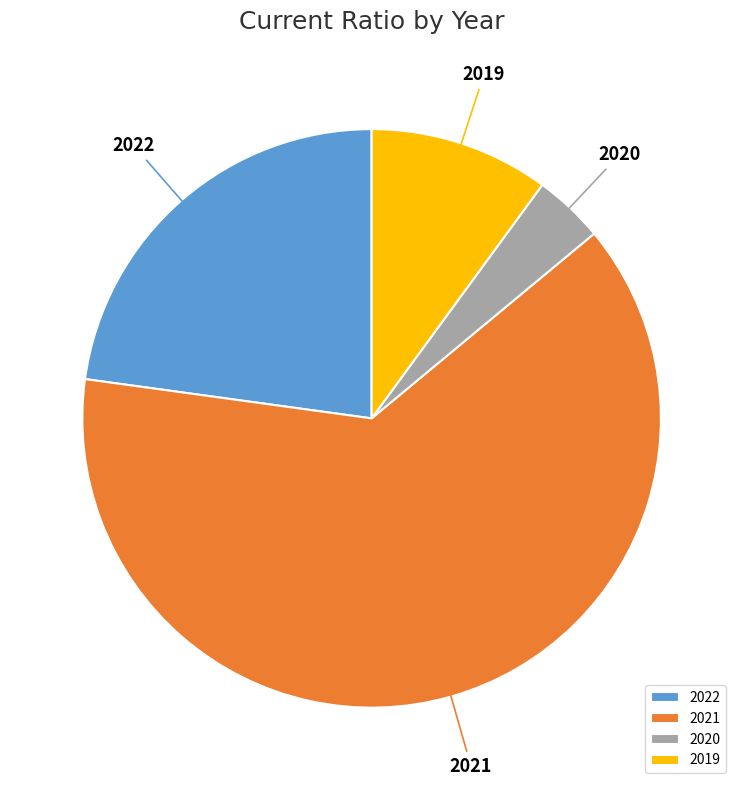

Is there any slice that represents more than half of the pie?

Yes